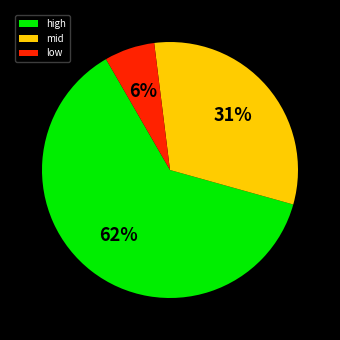

Is it true that high is 49% of the pie?

False